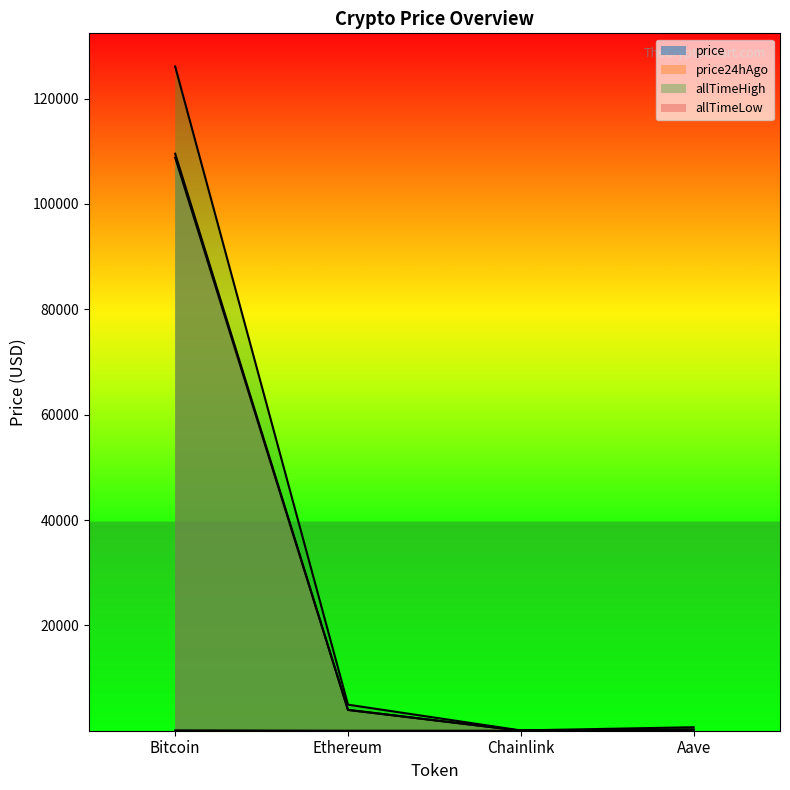

True or false: price and allTimeHigh cross at least once.

False